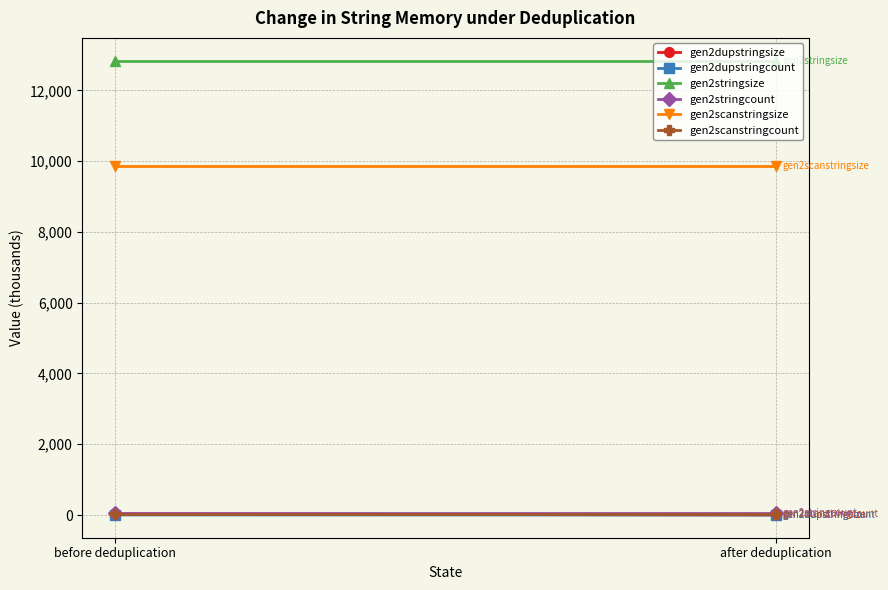

How many values in the gen2dupstringcount series are below 1?

1